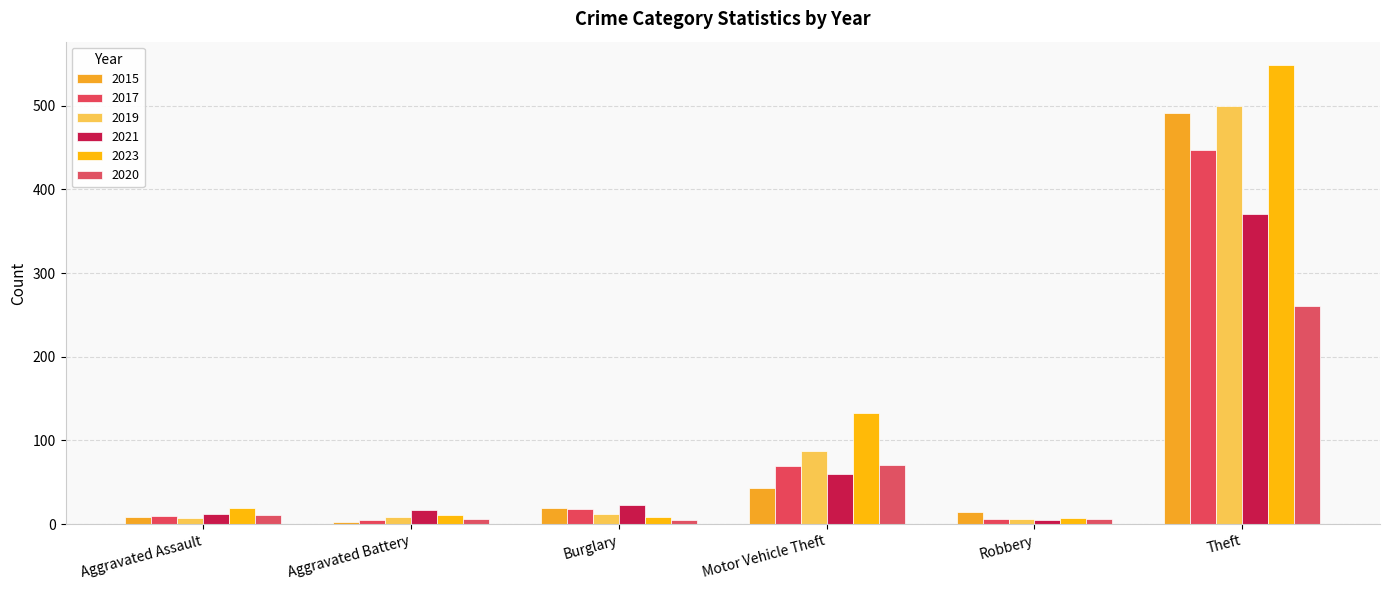

How many groups of bars are there?

6